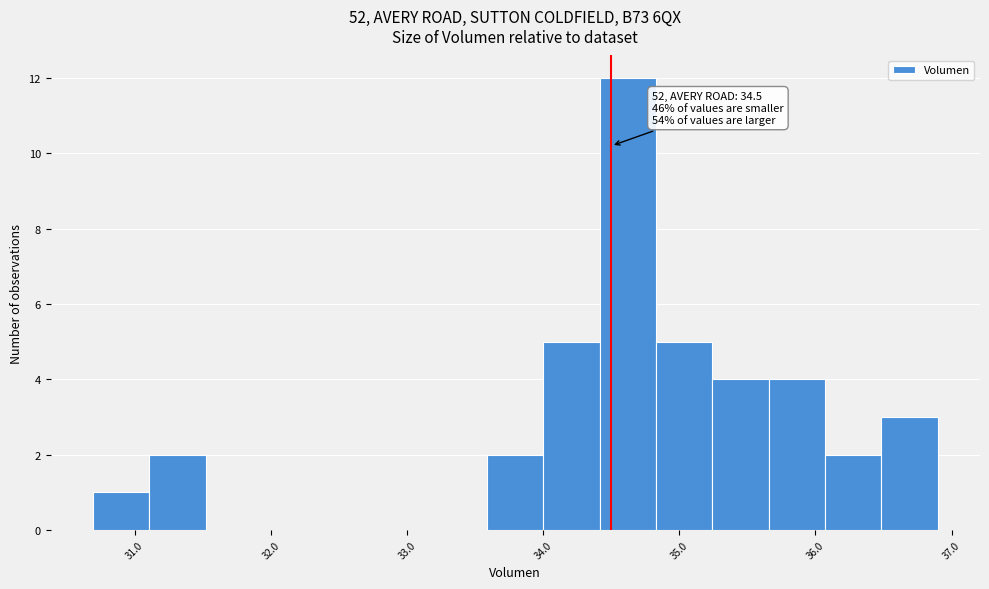

Which range on the x-axis has the tallest bar?

34.4 to 34.8